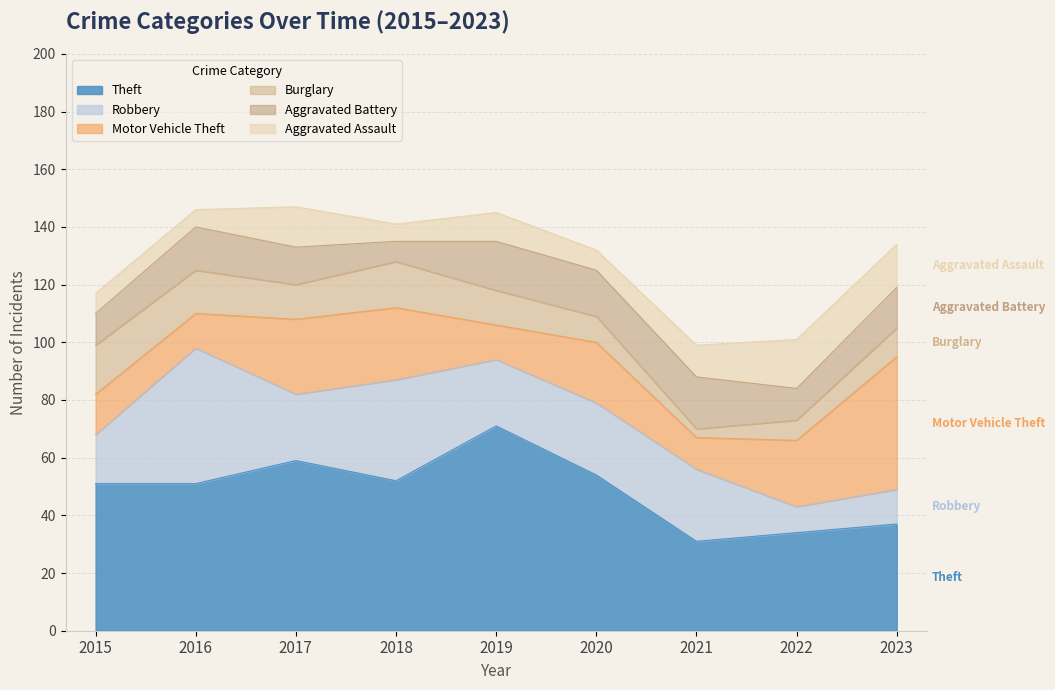

Which series has the largest total across all categories?

Theft